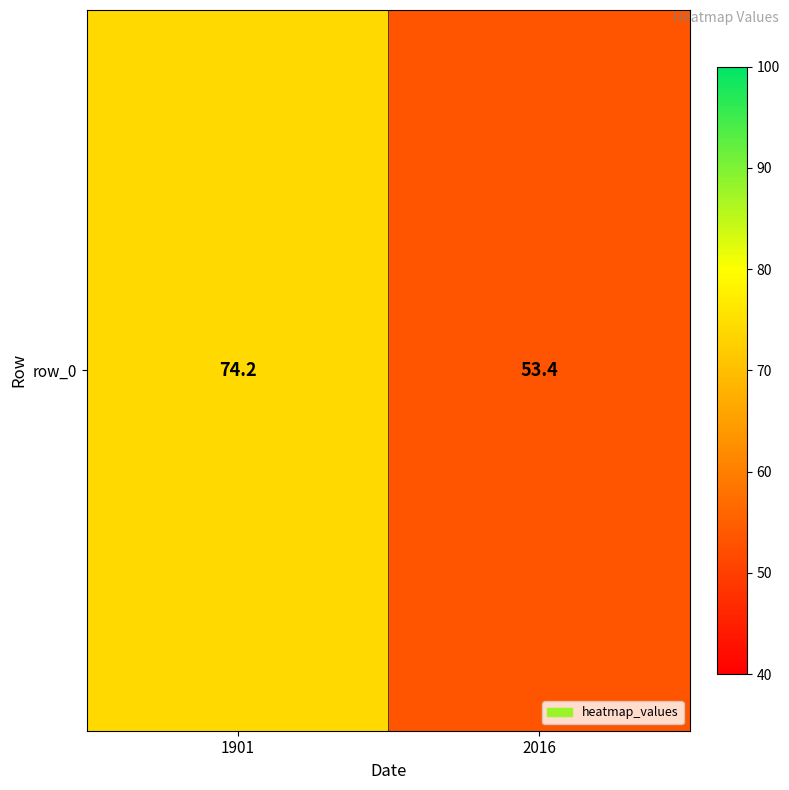

Rank the categories by value from lowest to highest.

2016, 1901